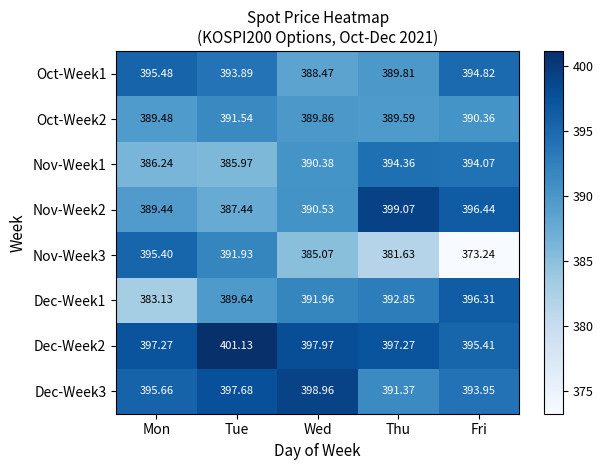

Is the value of Nov-Week2 at Thu greater than the value of Dec-Week2 at Mon?

Yes